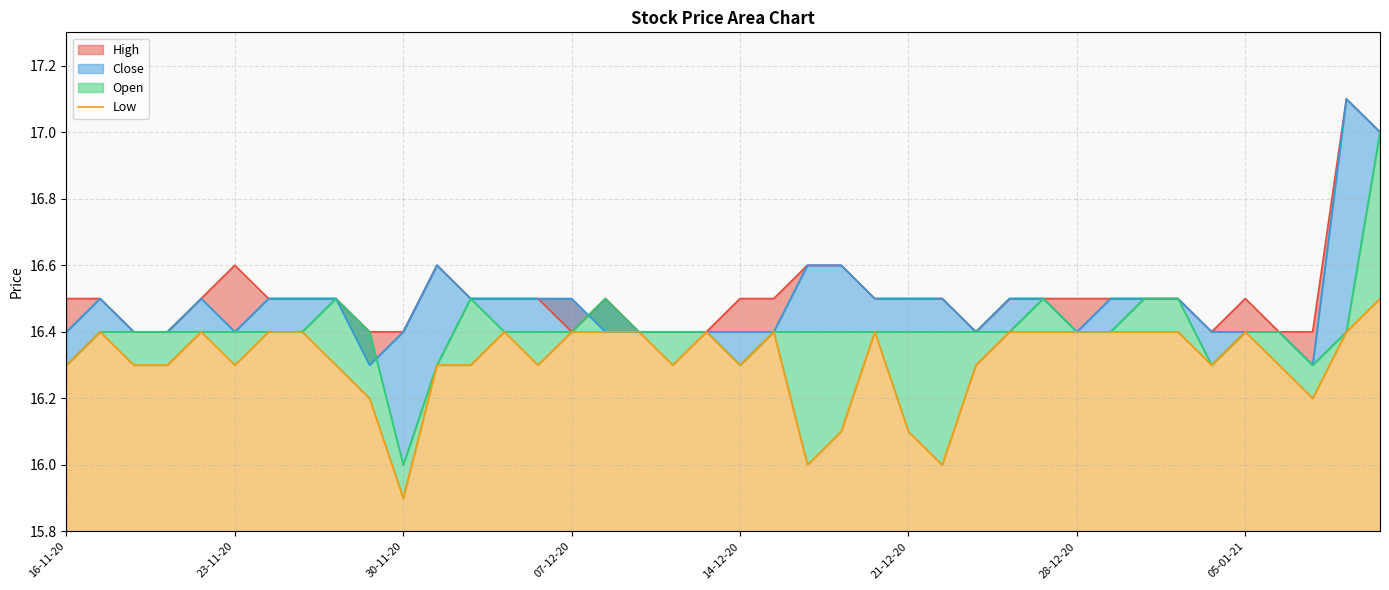

Reading right to left, extract all data points from this chart.

16.5	16.4	16.2	16.3	16.4	16.3	16.4	16.4	16.4	16.4	16.4	16.4	16.3	16.0	16.1	16.4	16.1	16.0	16.4	16.3	16.4	16.3	16.4	16.4	16.4	16.3	16.4	16.3	16.3	15.9	16.2	16.3	16.4	16.4	16.3	16.4	16.3	16.3	16.4	16.3